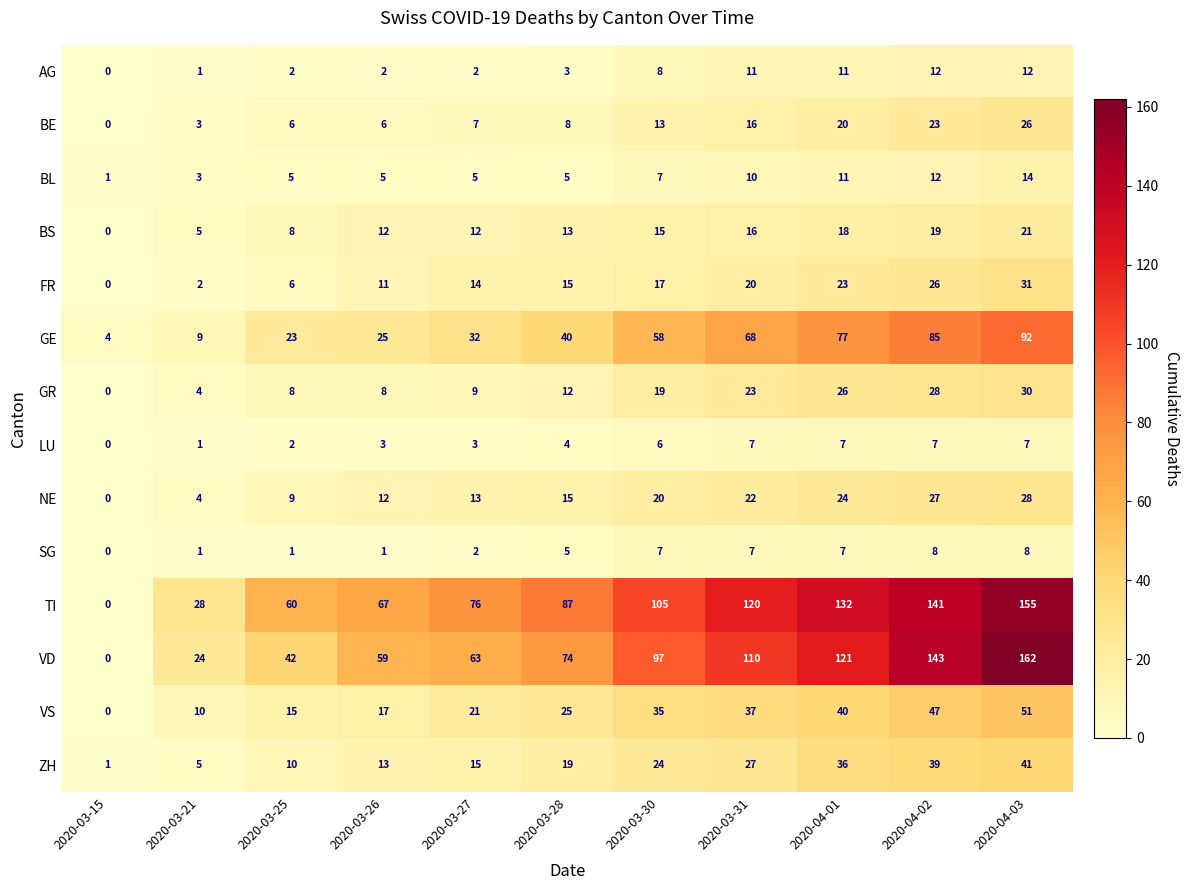

What is the difference between the second highest and second lowest values in the VS series?

37